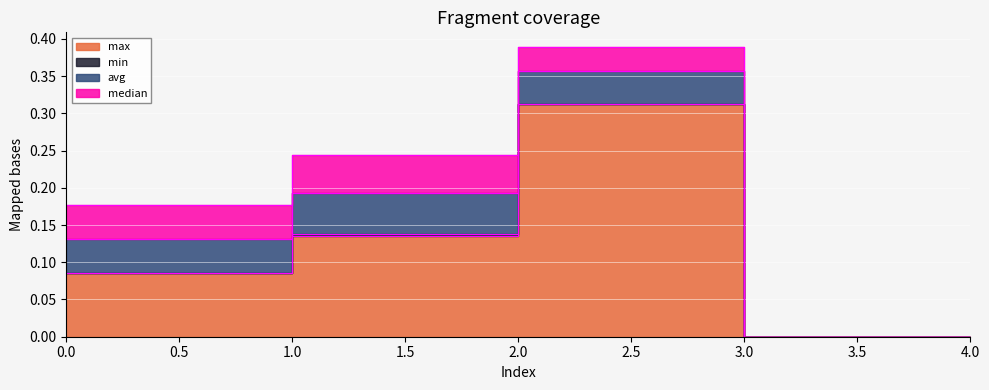

List the series in order of their peak value, lowest first.

min, median, avg, max